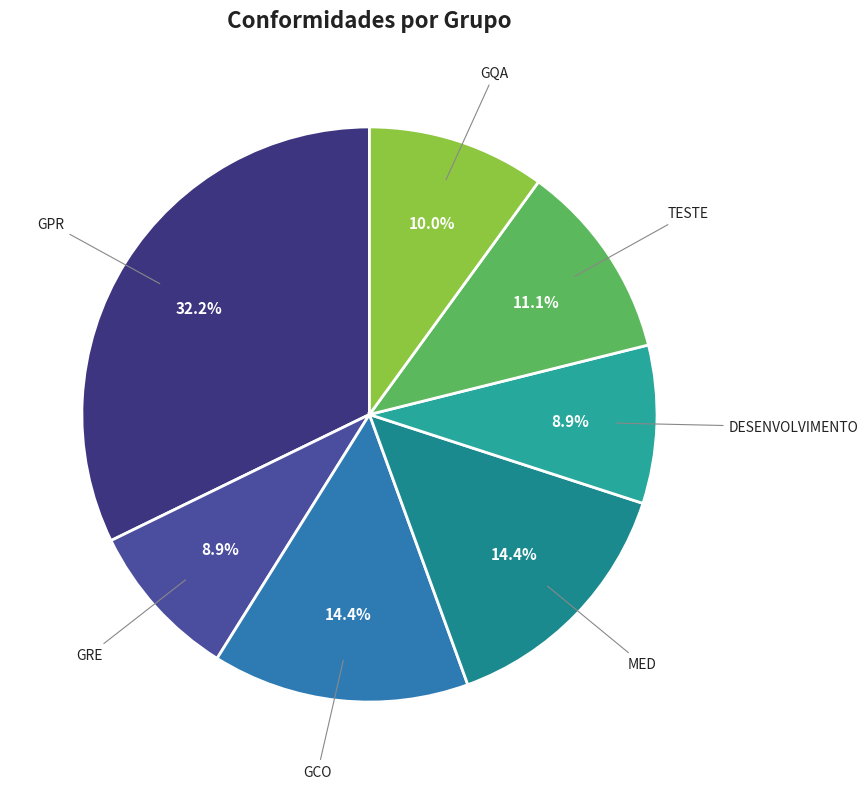

Rank the categories by value from highest to lowest.

GPR, GCO, MED, TESTE, GQA, GRE, DESENVOLVIMENTO